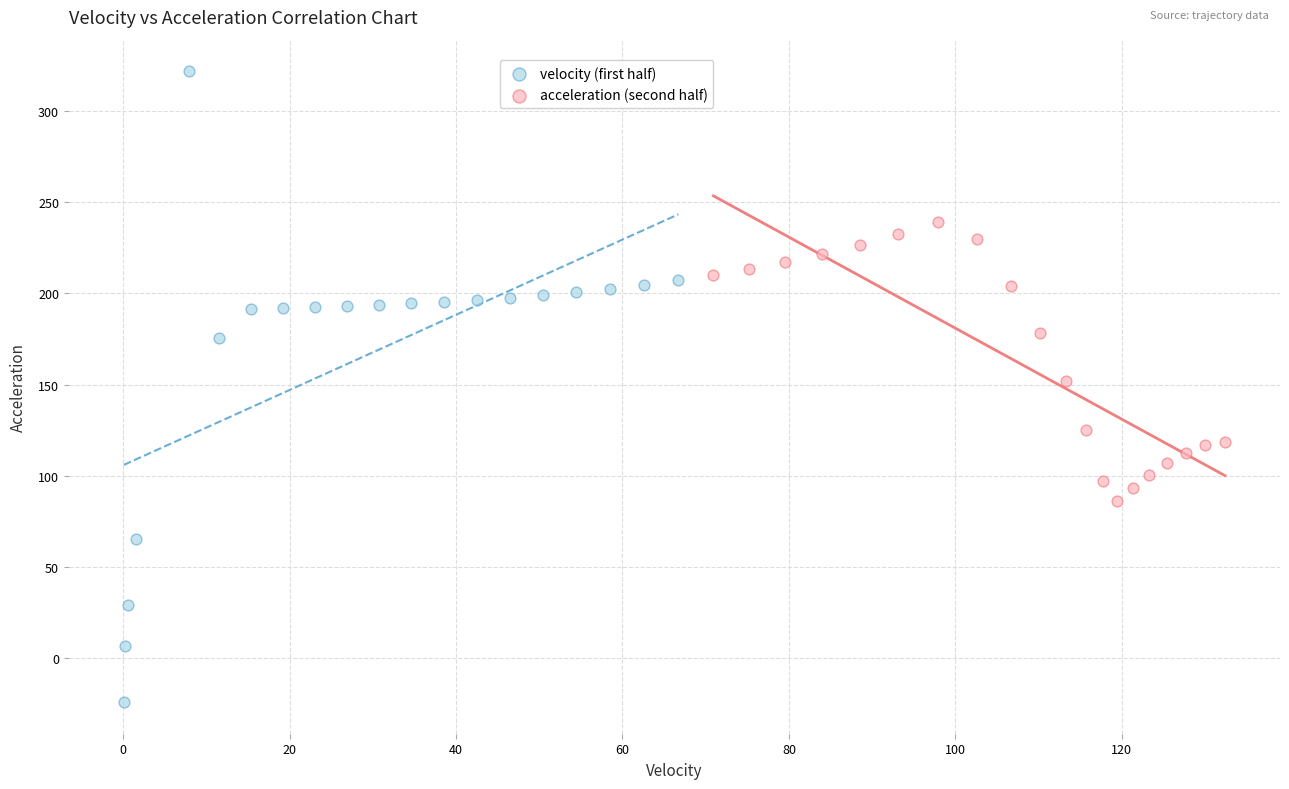

Which series reaches the minimum Y coordinate?

velocity (first half)